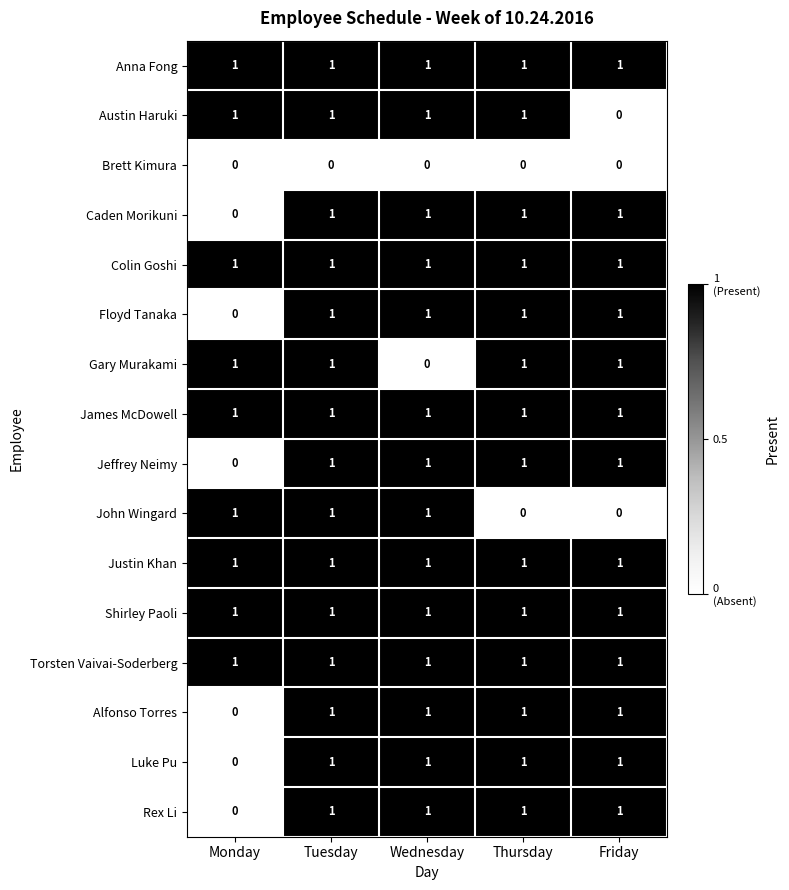

What is the sum of all Justin Khan values?

5